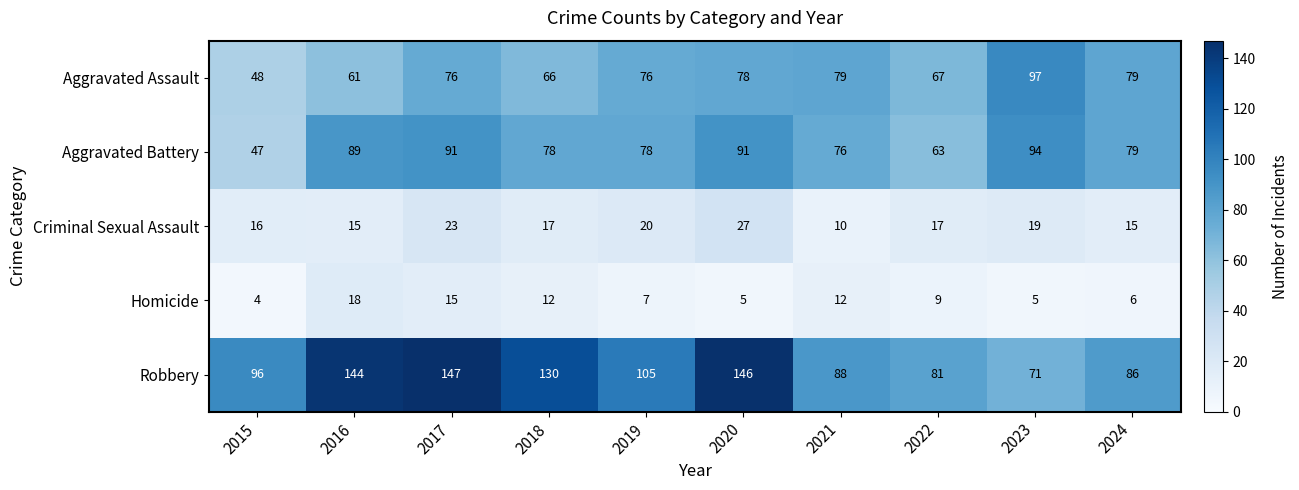

The value of Robbery at 2016 is 219. True or false?

False